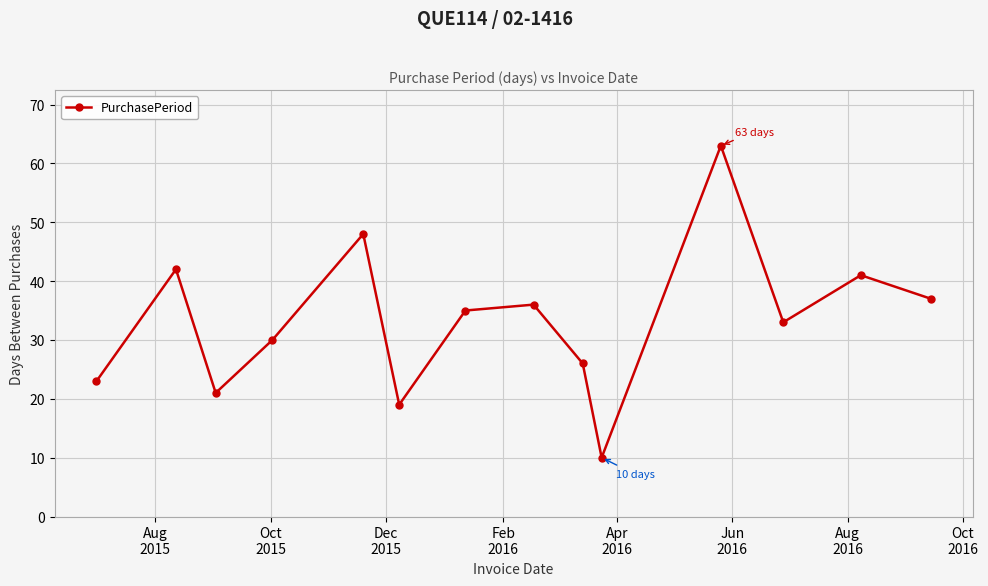

What is the sum of all values?

464